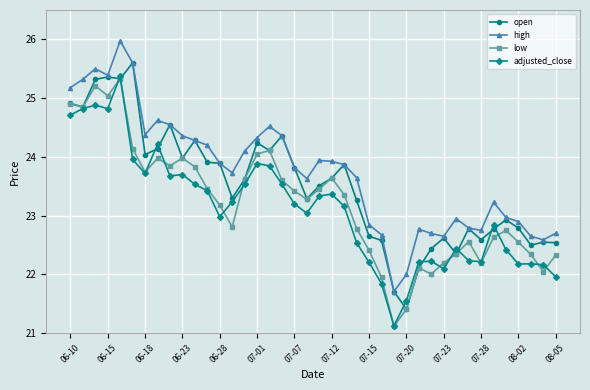

Does the chart have visible grid lines?

Yes